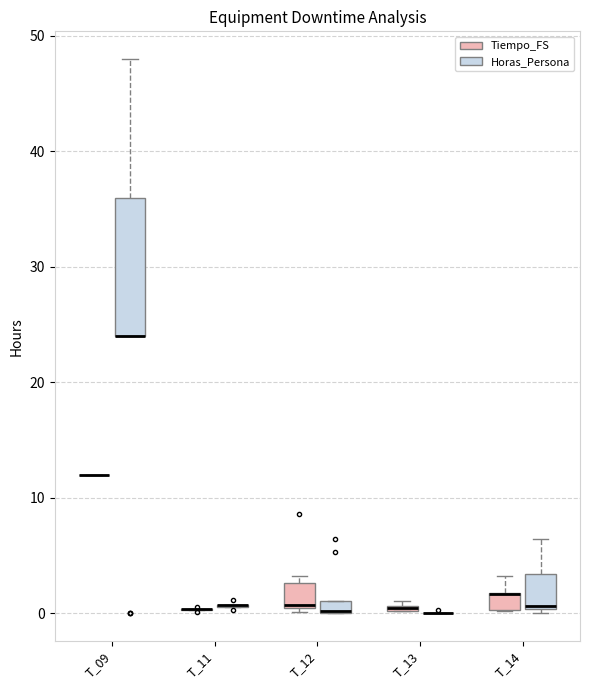

Reading left to right, what are all the values shown in this chart?

Tiempo_FS: 12.0	12.0	12.0	12.0	12.0	12.0	12.0	12.0	12.0	12.0	12.0	12.0	12.0	12.0	0.4	0.3	0.1	0.4	0.6	0.7	0.1	0.2	0.4	8.6	0.6	2.6	2.7	3.2	0.5	1.4	0.1	0.5	0.2	1.1	0.6	0.3	1.7	3.2	0.2	1.7
Horas_Persona: 36.0	48.0	36.0	24.0	0.0	0.0	24.0	36.0	0.0	36.0	24.0	36.0	24.0	24.0	0.7	0.6	0.2	0.7	1.2	0.7	0.2	0.0	0.0	0.0	1.1	5.3	0.0	6.4	1.0	0.0	0.3	0.0	0.0	0.0	0.0	0.6	0.0	6.4	0.4	3.4